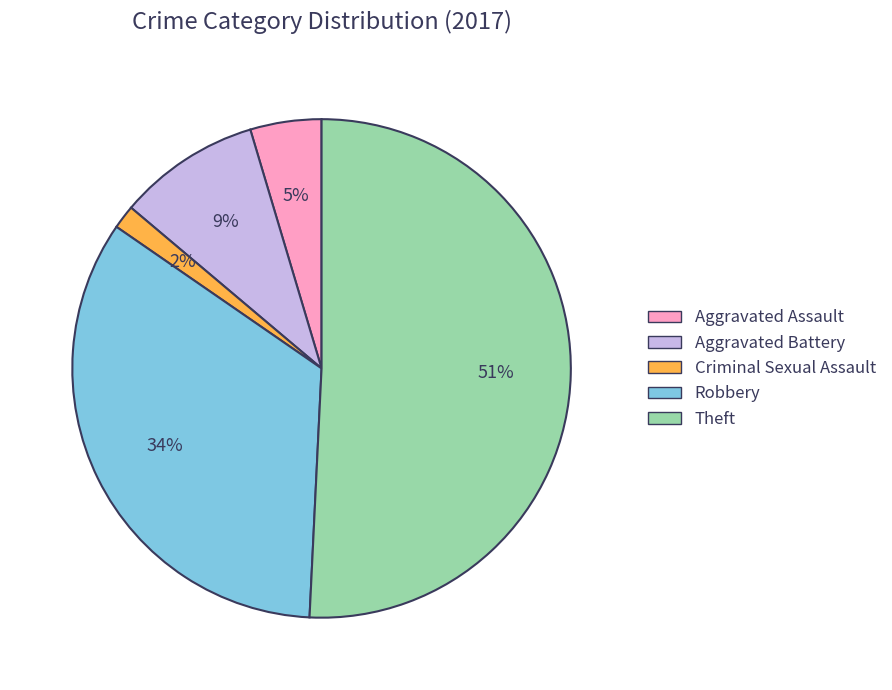

To the nearest percent, what is the average slice percentage?

20%